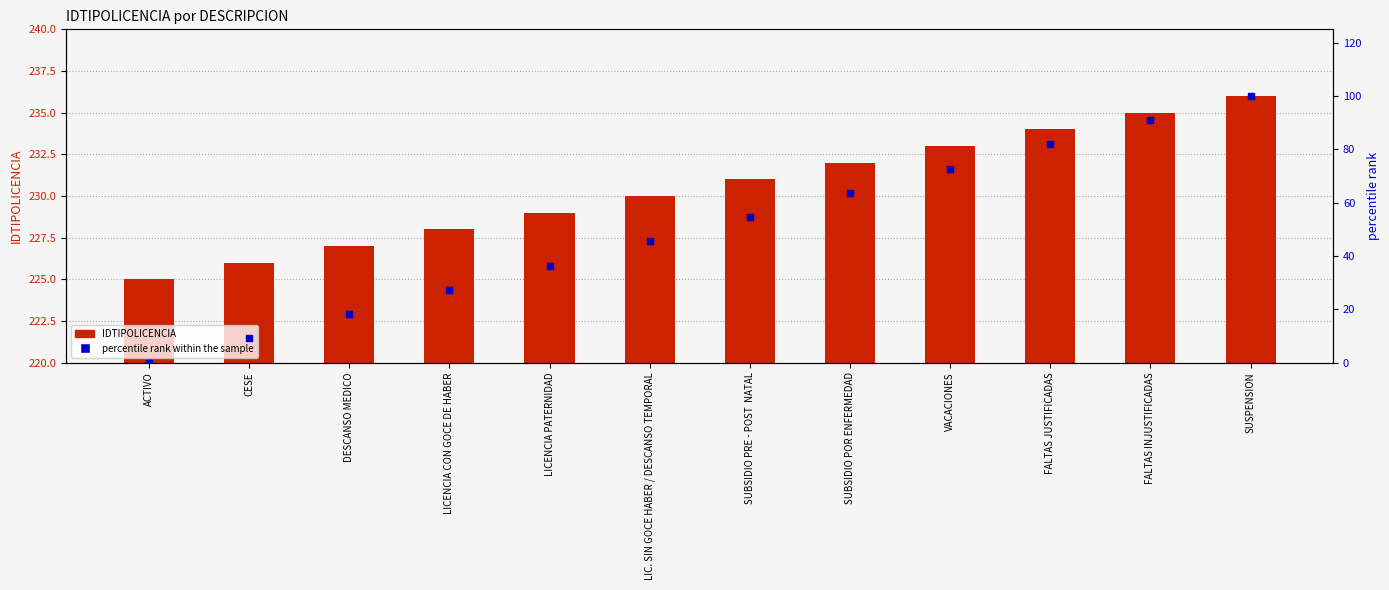

At how many categories does at least one series exceed 217?

12